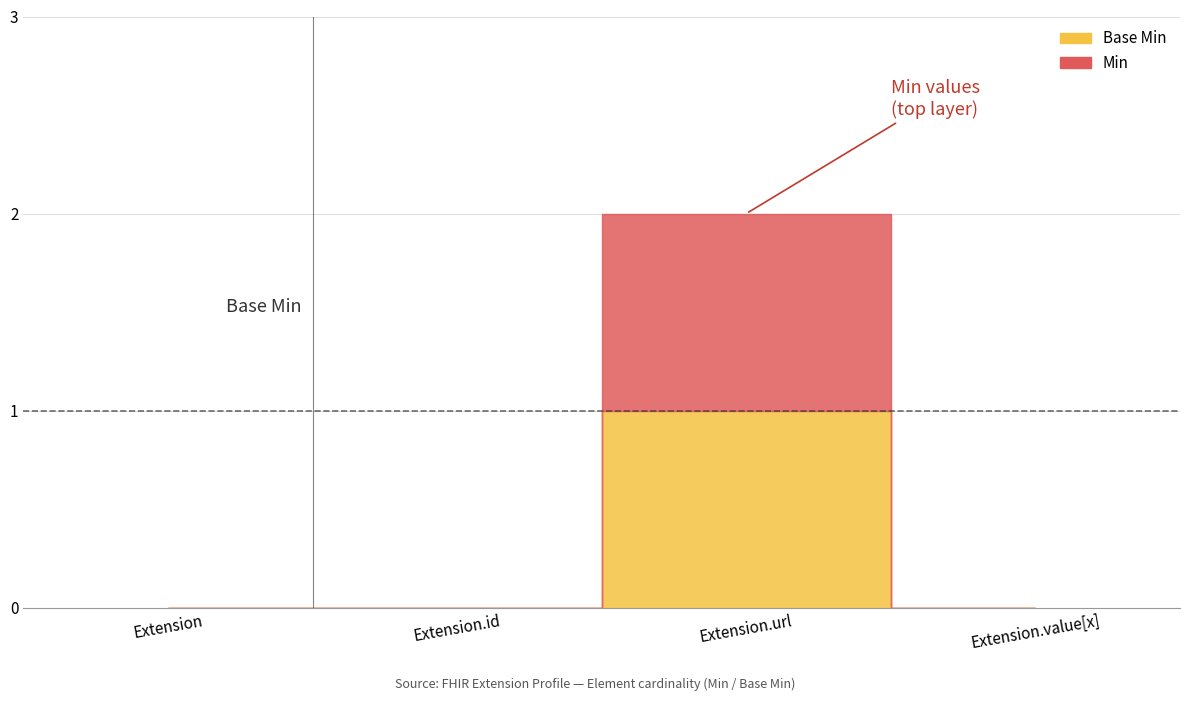

At which category is the sum across all series the highest?

Extension.url